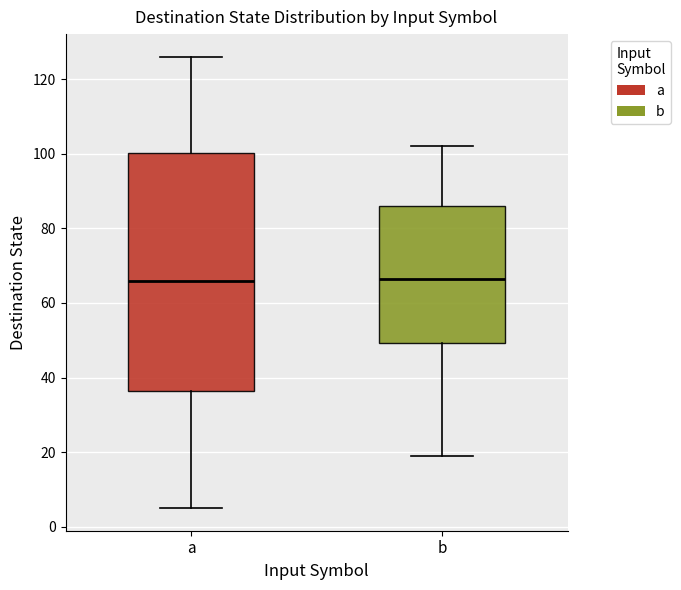

Where is the lower edge of the box for b on the y-axis? The values are not printed on the chart, so give them approximately, as read against the axis.

50